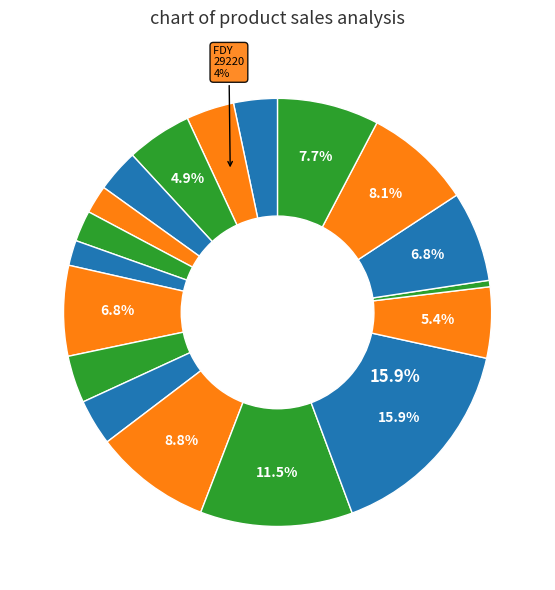

How many slices are in this pie chart?

18